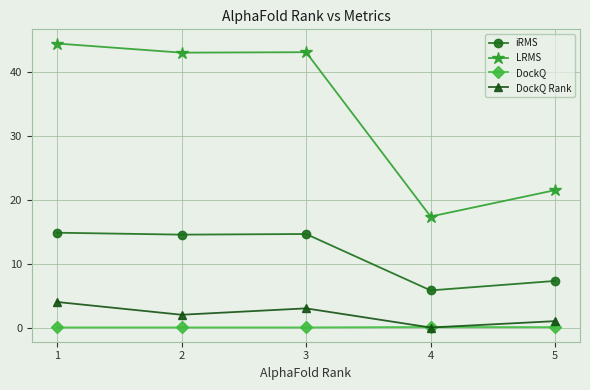

At which category does LRMS reach its first local peak?

3